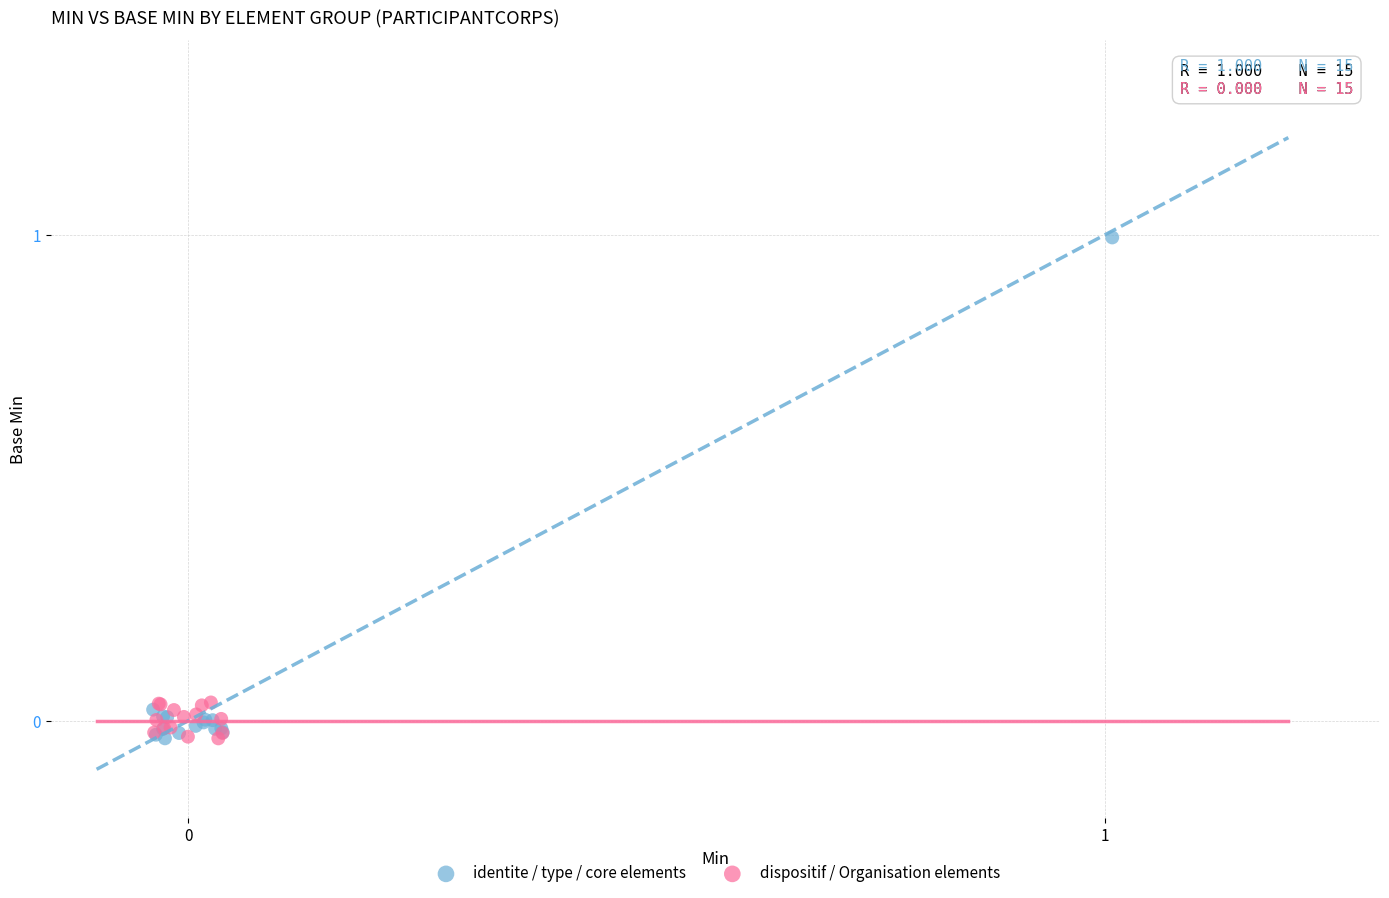

Which series has the widest spread of Y values?

identite / type / core elements